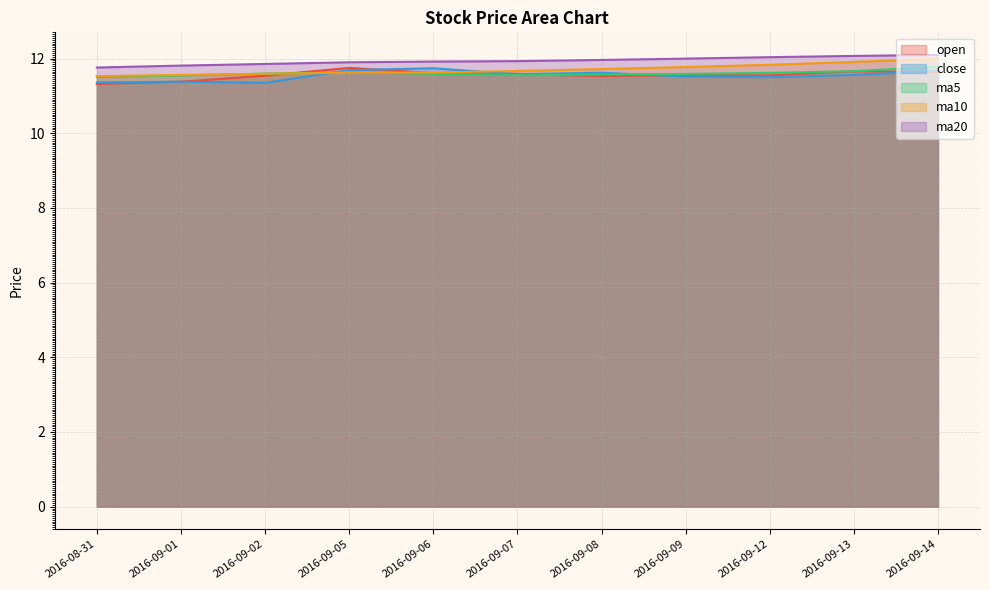

What is the difference between the second highest and second lowest values in the ma20 series?

0.3